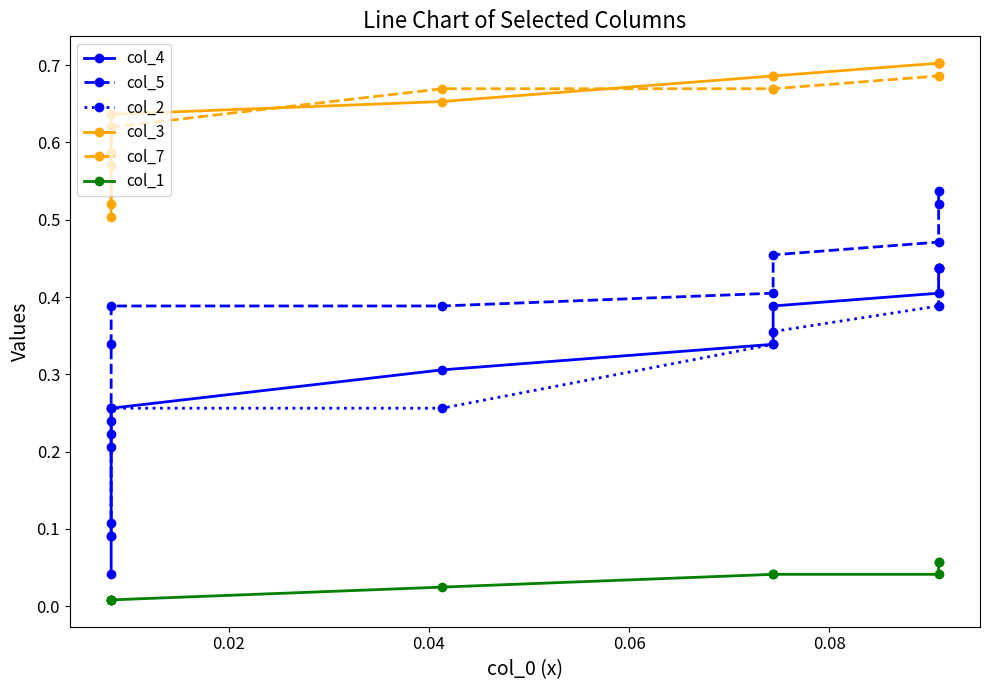

How many times do col_7 and col_3 cross each other?

2